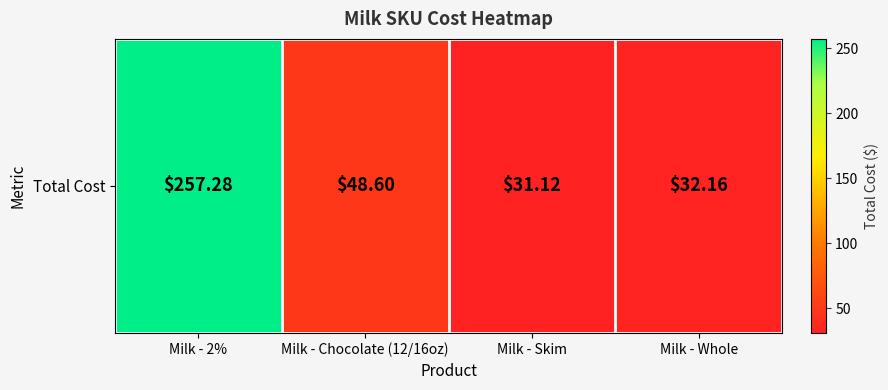

Rank the categories by value from highest to lowest.

Milk - 2%, Milk - Chocolate (12/16oz), Milk - Whole, Milk - Skim